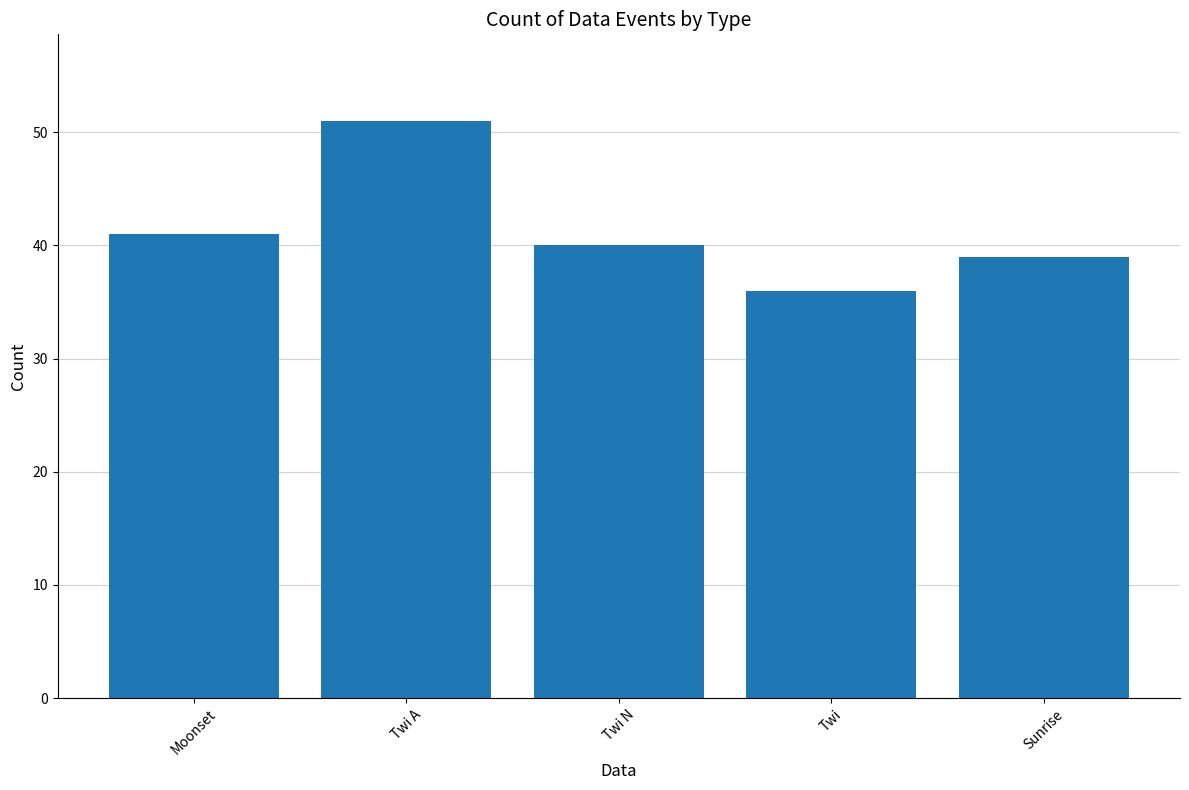

What is the sum of all values?

207